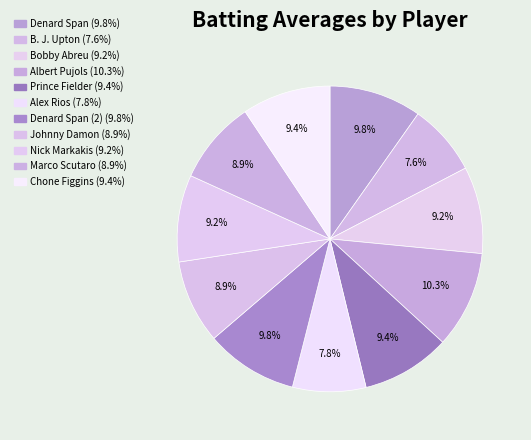

Count the number of slices in the pie.

11